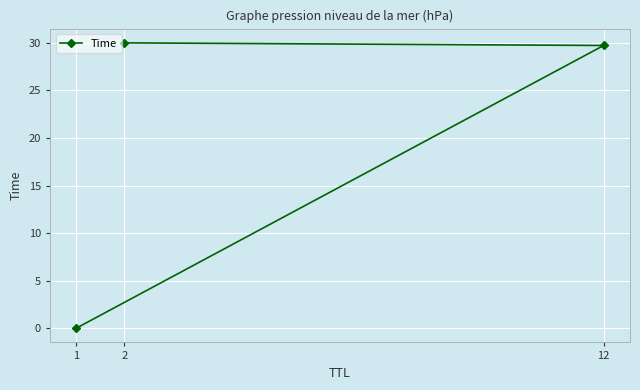

What position from the left is 2?

3